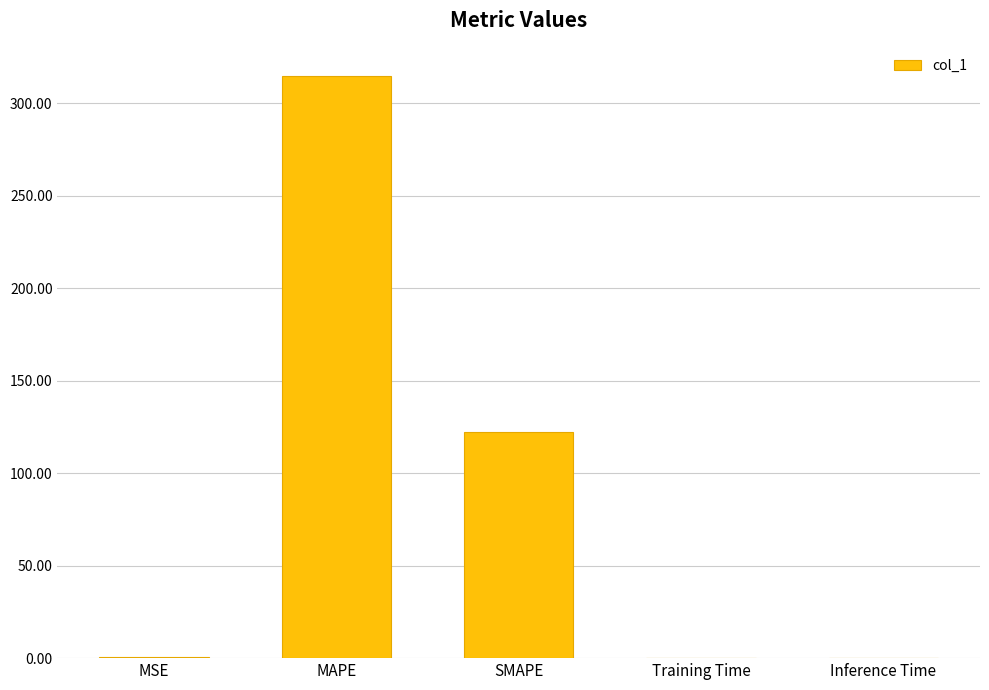

What is the maximum value shown in the chart?

315.1